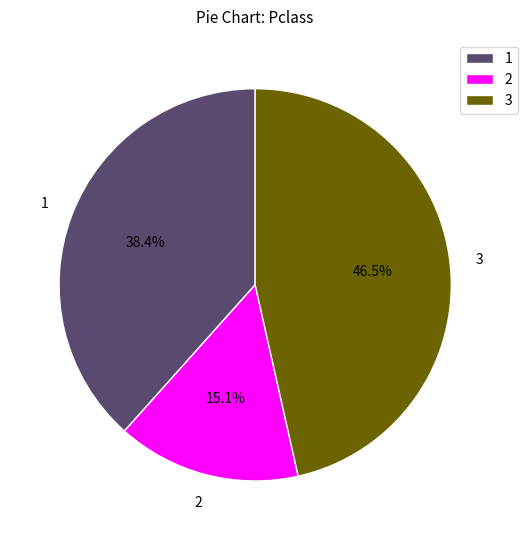

Rank the categories by value from lowest to highest.

2, 1, 3